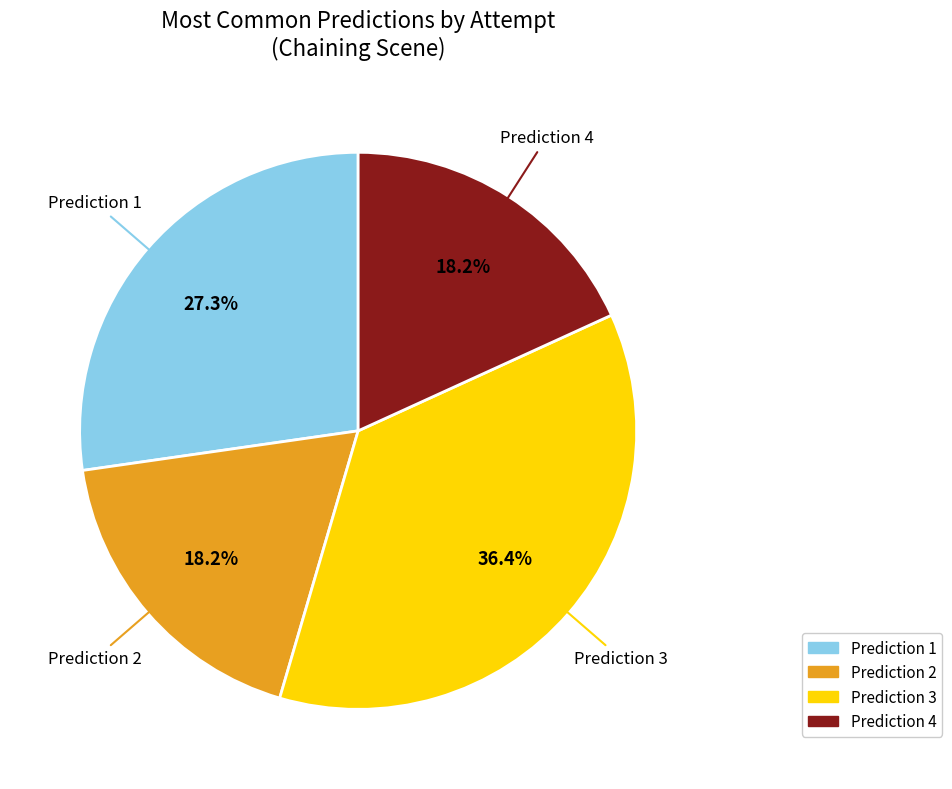

Is there a majority slice in this chart?

No